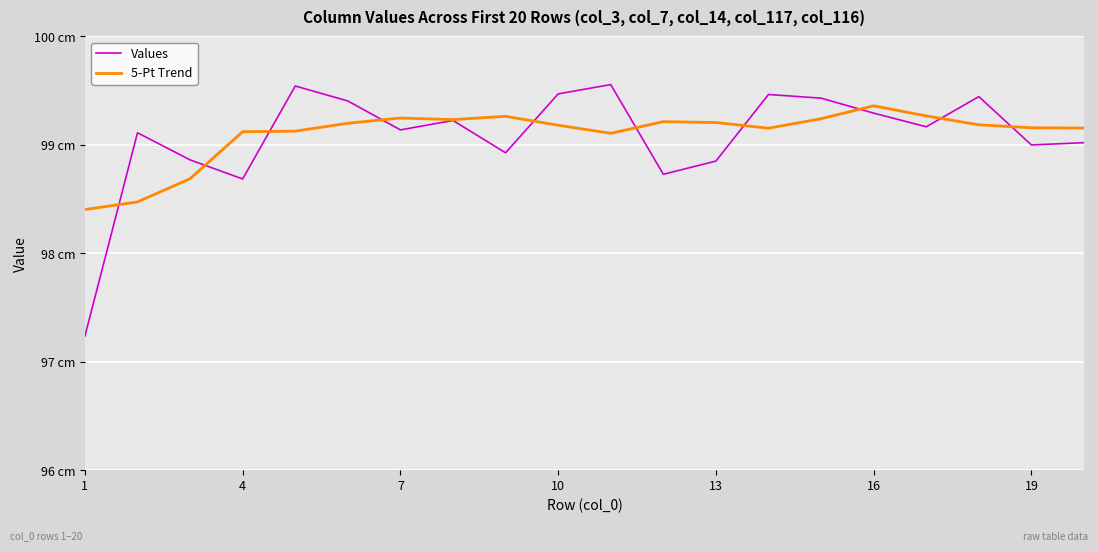

List the series in order of their peak value, lowest first.

5-Pt Trend, Values